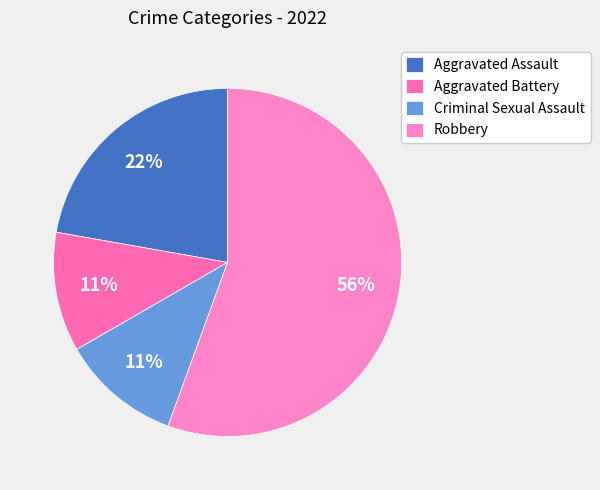

To the nearest percent, what percentage of the pie is Robbery?

56%